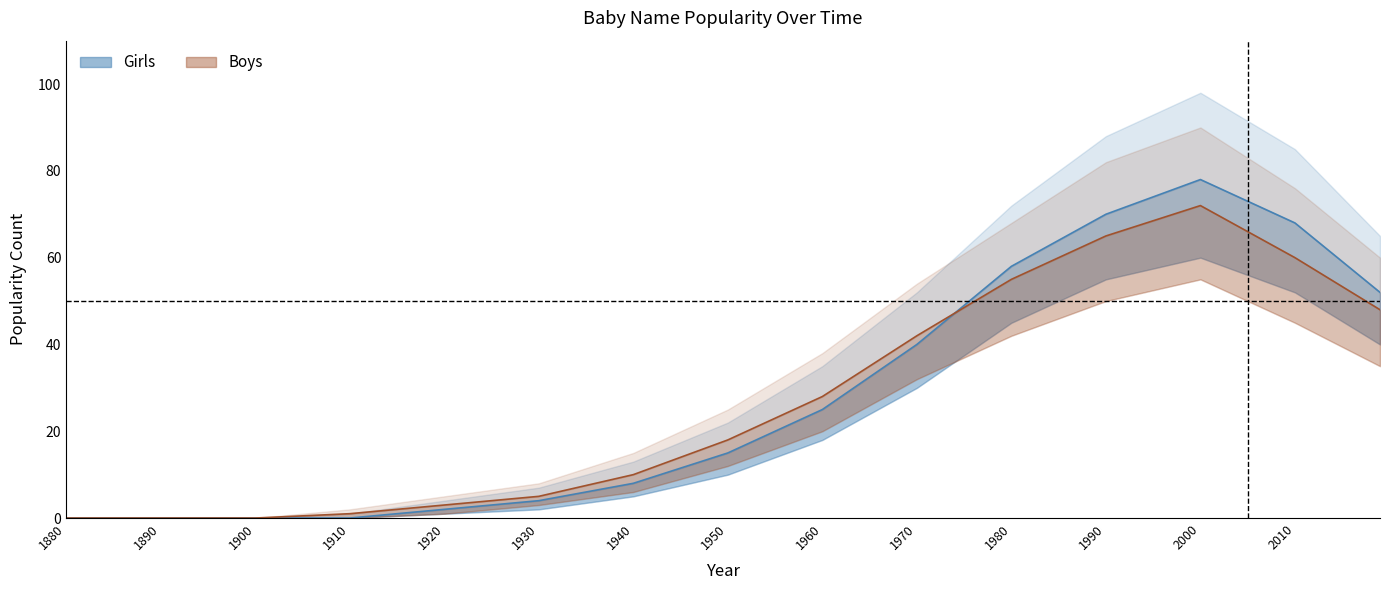

True or false: Boys_mid and Girls_low intersect in this chart.

False